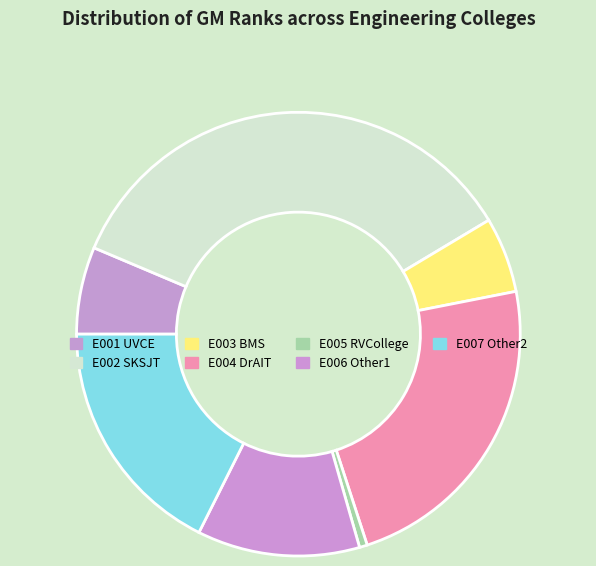

Does E004 represent more than half of the total?

No